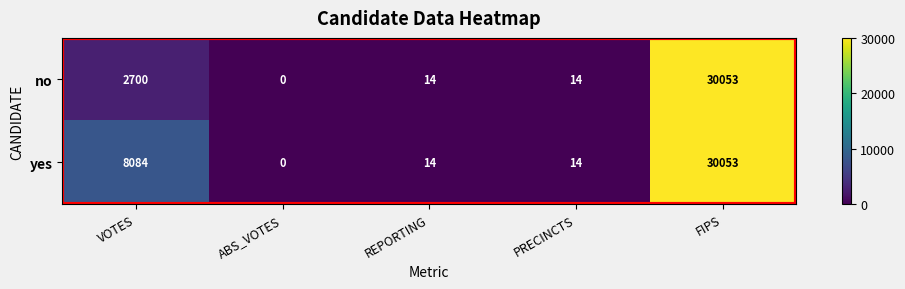

At how many categories does at least one series exceed 16867?

1